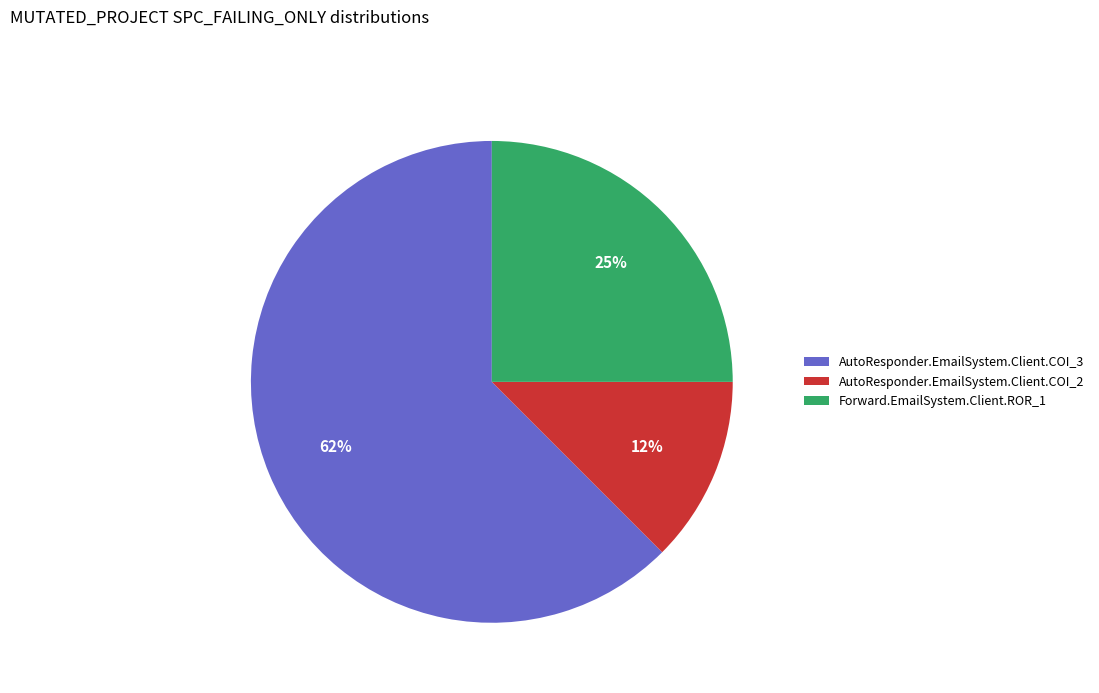

True or false: AutoResponder.EmailSystem.Client.COI_2 accounts for 12% of the total.

True